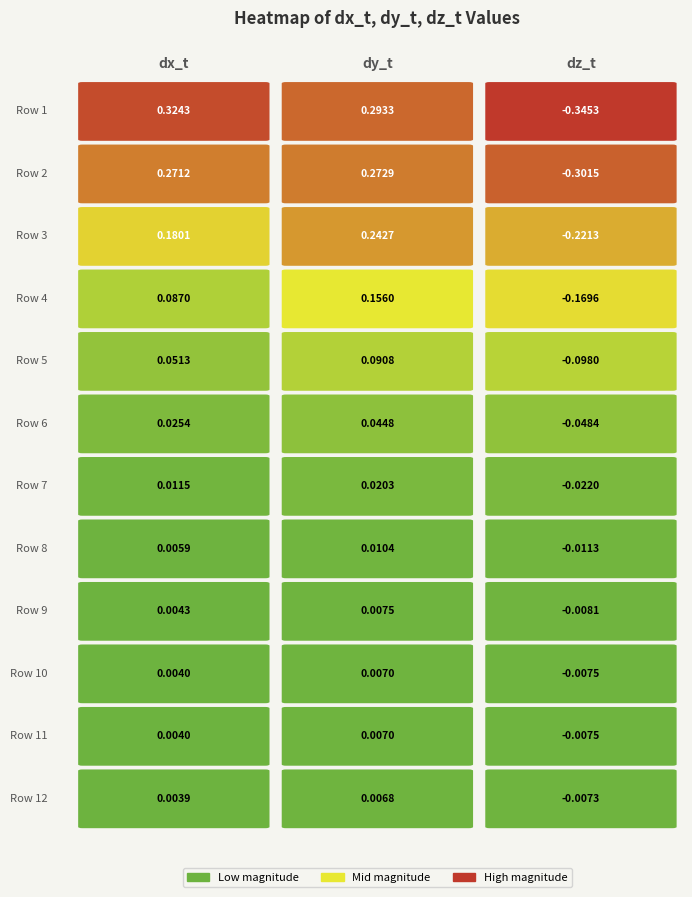

What is the sum of all dx_t values?

1.0